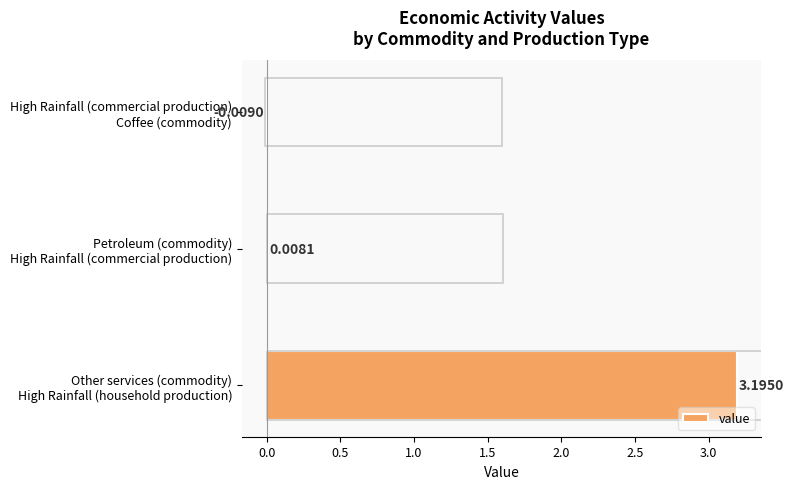

What is the sum of all values?

3.2